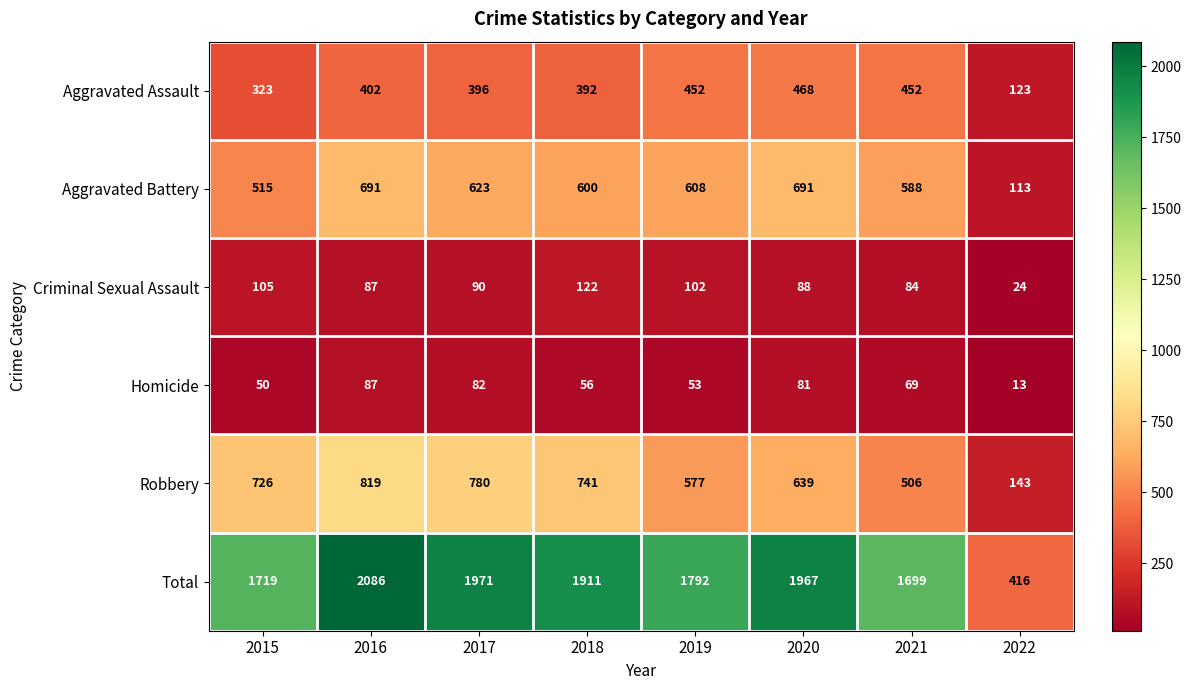

Where is Robbery nearest to the value 481?

2021